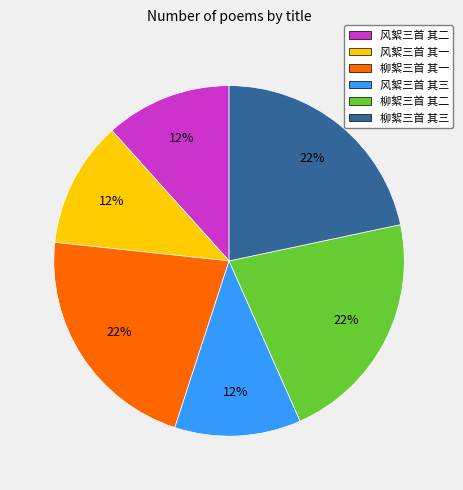

Is it true that 柳絮三首 其二 is 27% of the pie?

False